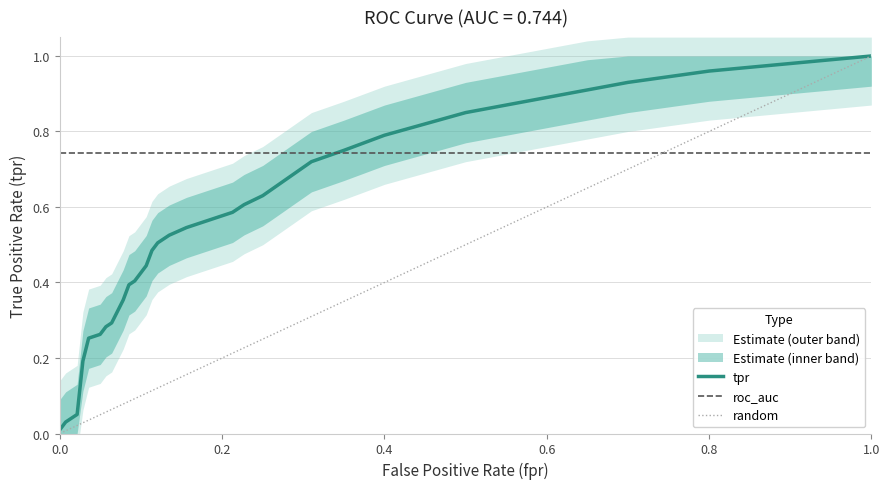

What is the difference between the maximum and minimum values?

1.0